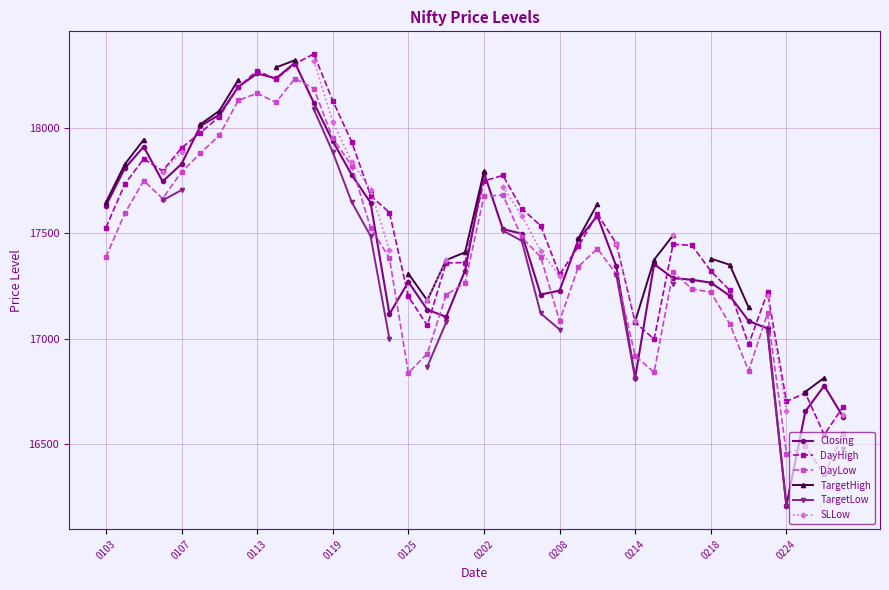

How many data points in Closing are less than 17471?

20